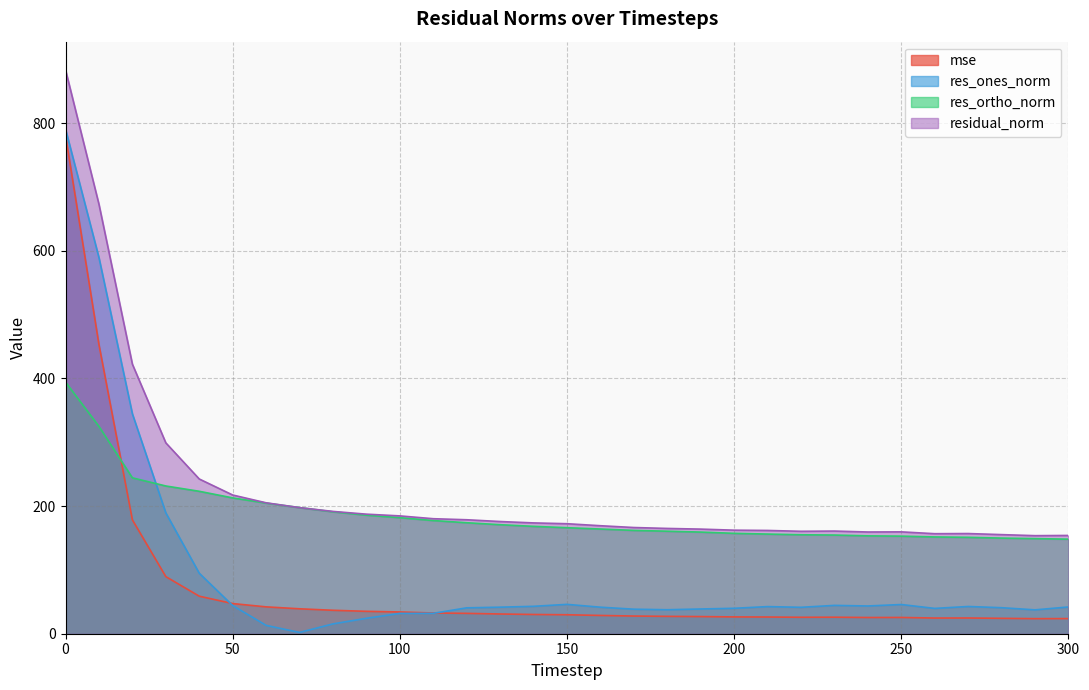

What is the highest value of the res_ortho_norm series?

394.3